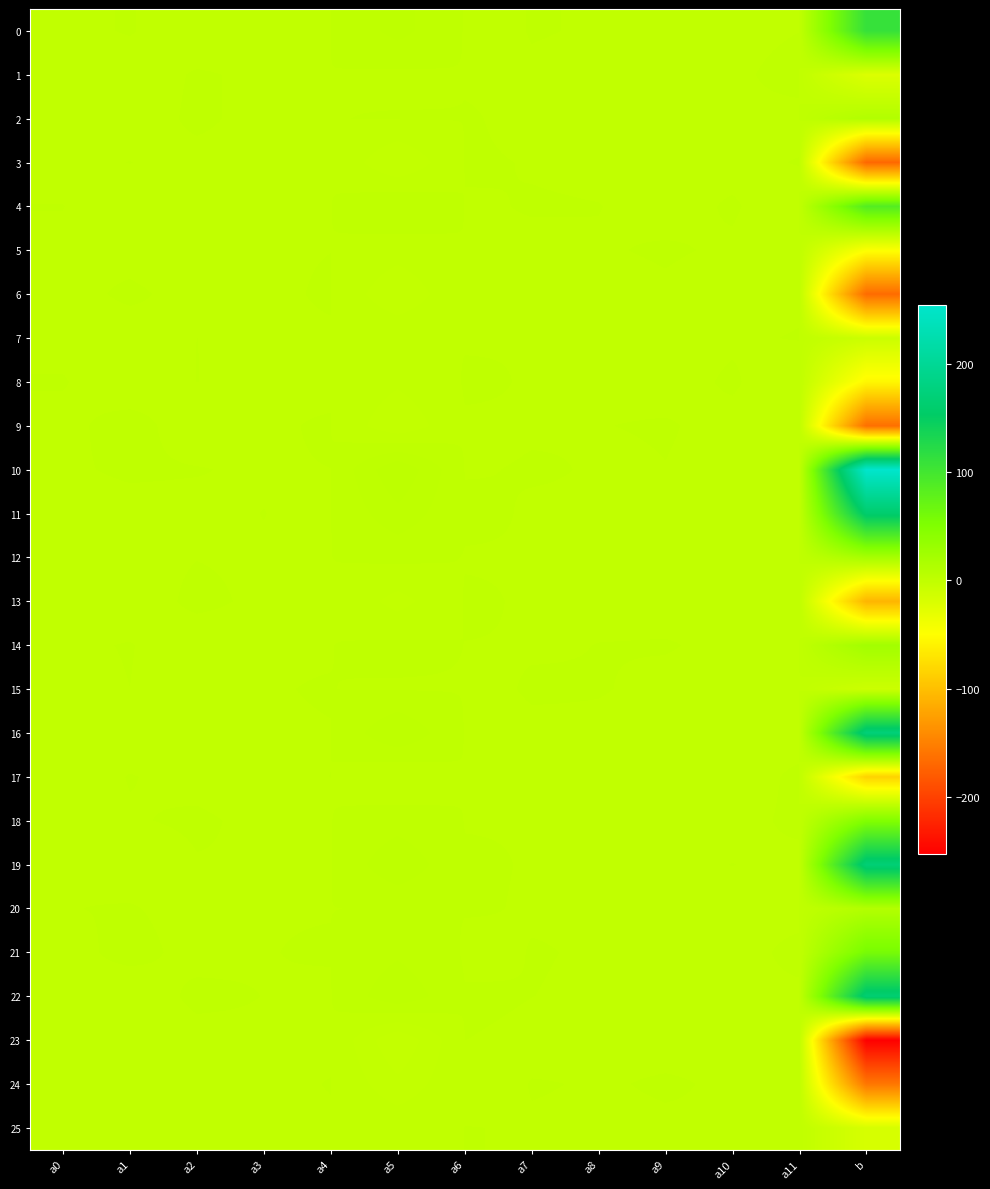

Rank the series by their maximum value, from lowest to highest.

23, 7, 25, 5, 24, 15, 17, 6, 3, 1, 9, 13, 8, 20, 2, 12, 14, 18, 21, 4, 0, 11, 22, 19, 16, 10